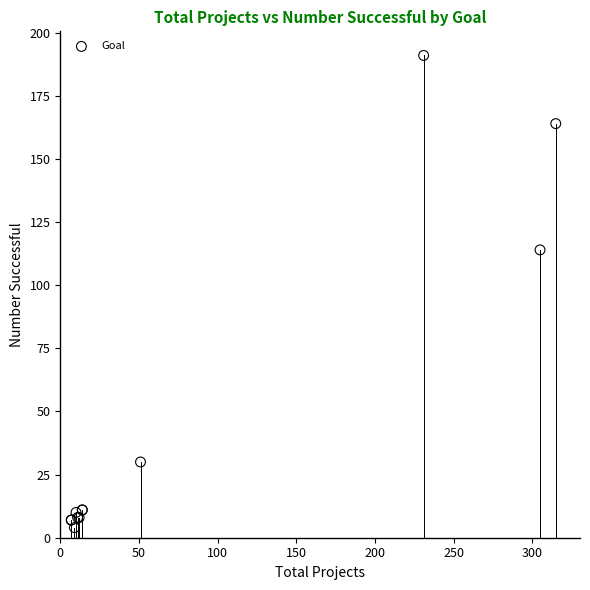

What Y value in the scatter plot is closest to 97?

114